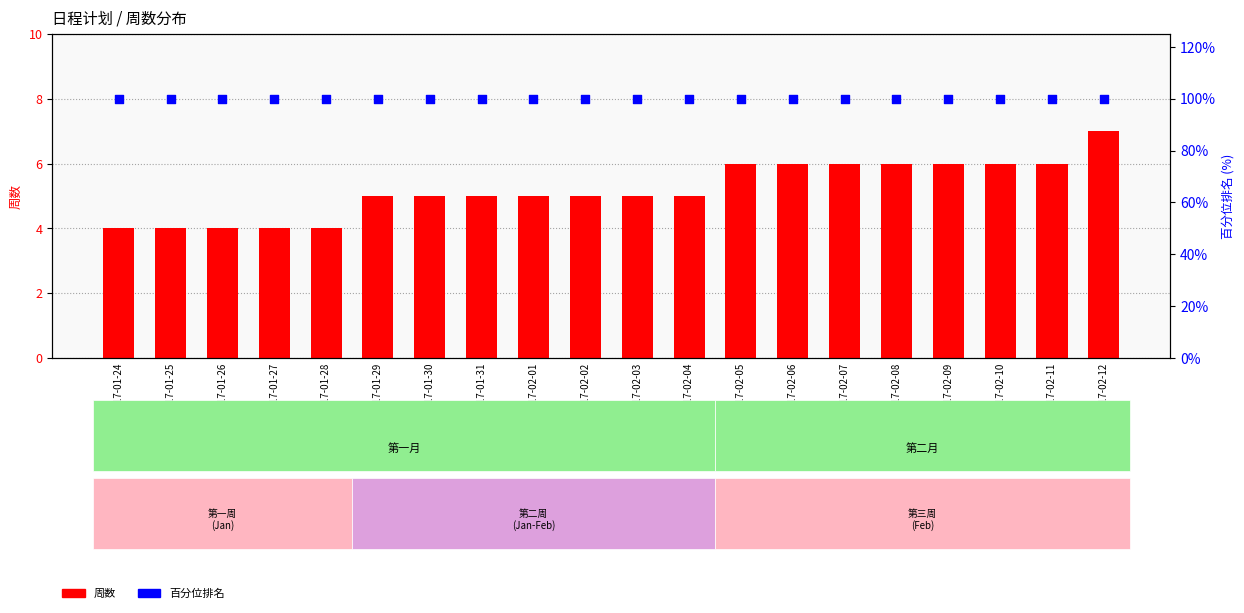

Which series has the largest Y range (max minus min)?

周数